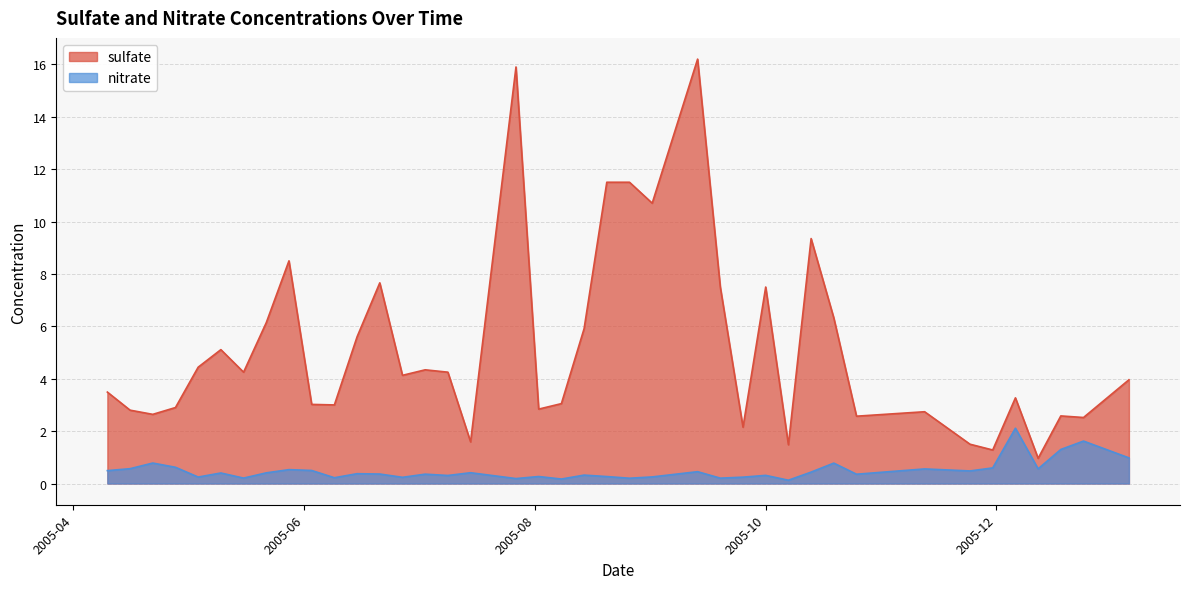

What is the highest value of the sulfate series?

16.2